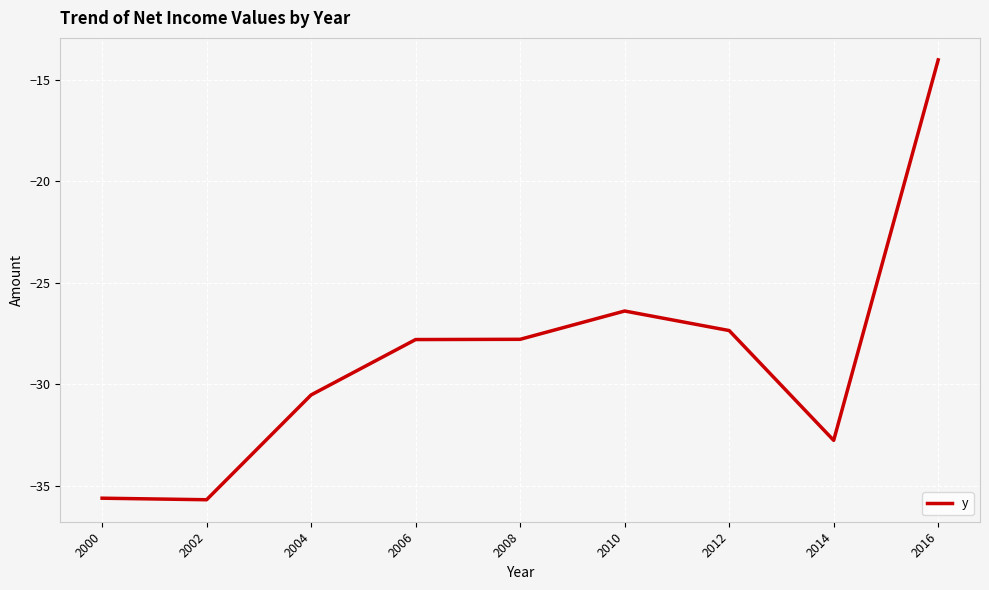

Which has a higher value, 2004 or 2012?

2012